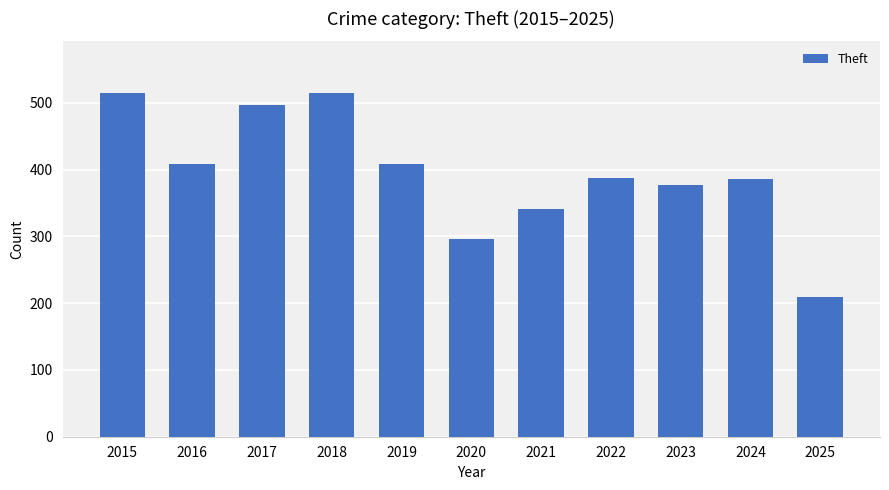

What is the maximum value shown in the chart?

515